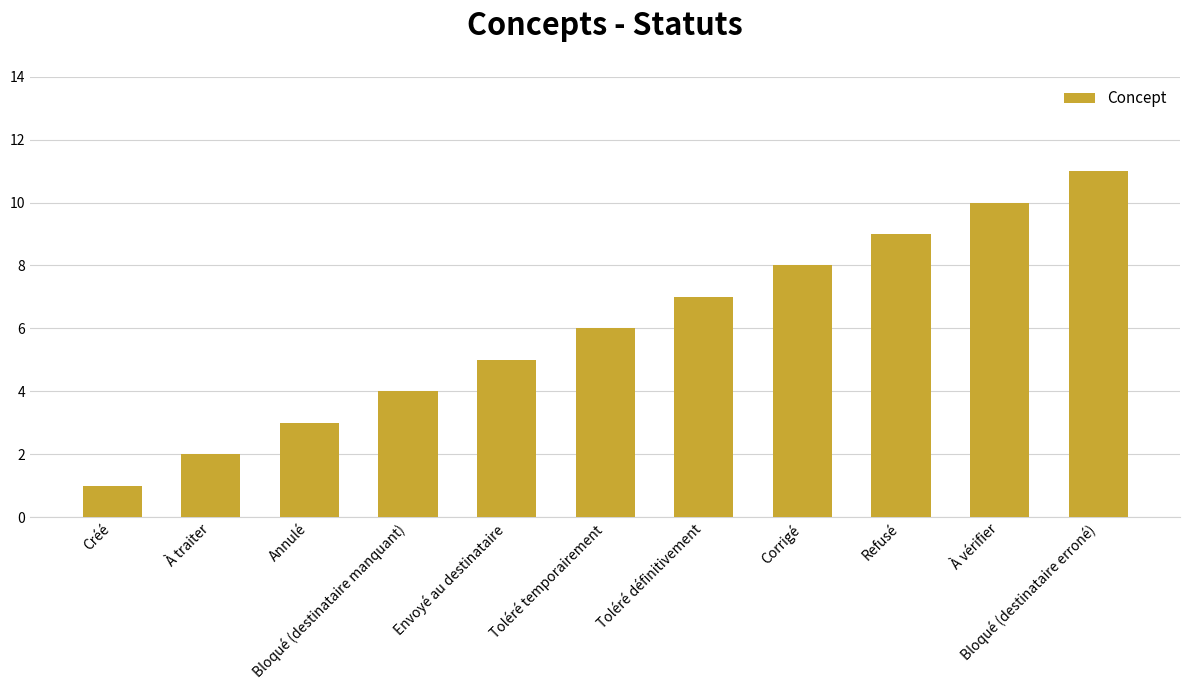

Reading left to right, what are all the values shown in this chart?

Créé=1	À traiter=2	Annulé=3	Bloqué (destinataire manquant)=4	Envoyé au destinataire=5	Toléré temporairement=6	Toléré définitivement=7	Corrigé=8	Refusé=9	À vérifier=10	Bloqué (destinataire erroné)=11